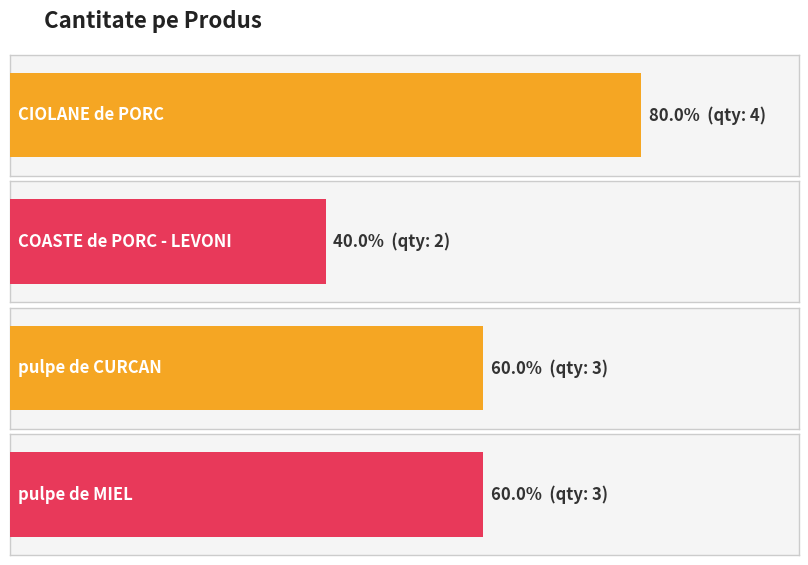

Between CIOLANE de PORC and COASTE de PORC - LEVONI, which is larger?

CIOLANE de PORC